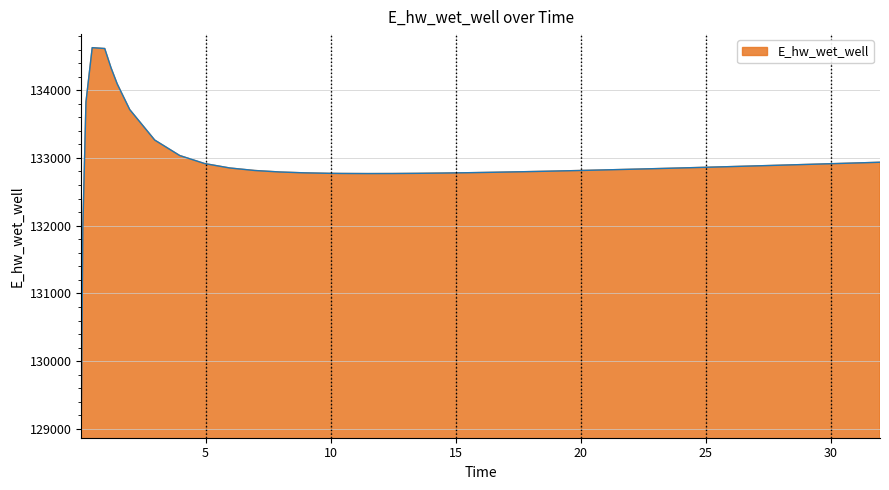

What is the minimum value shown in the chart?

129070.3